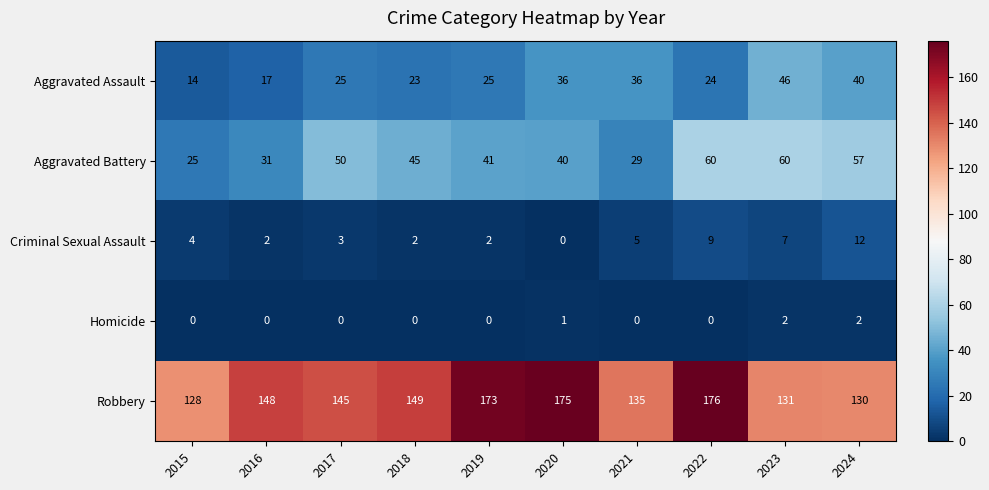

What is the difference between the second highest and minimum values in the Robbery series?

47